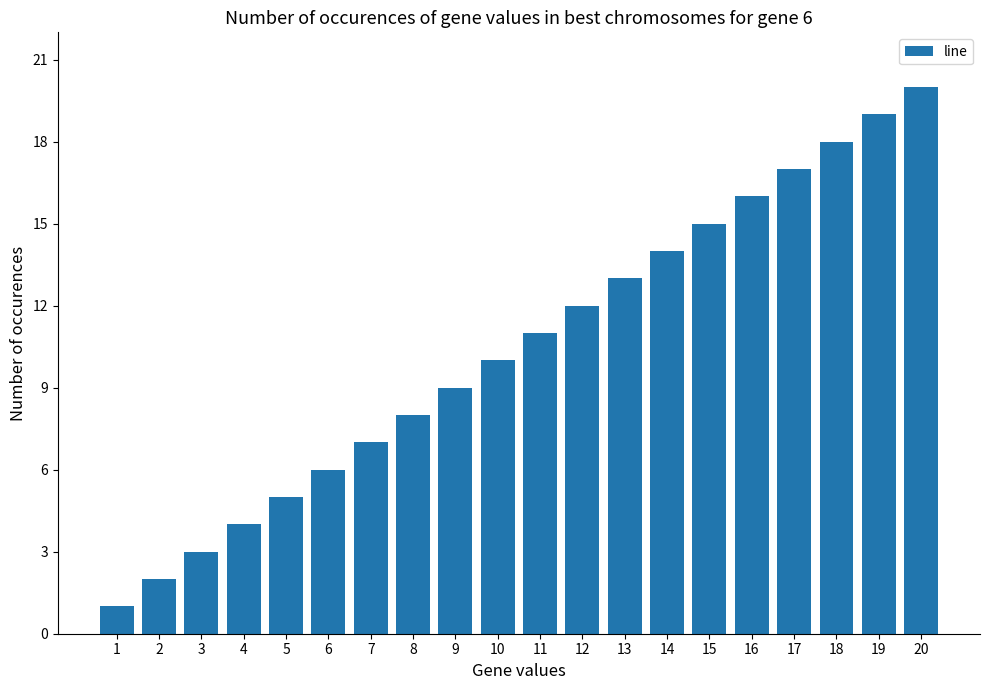

Are the bars horizontal?

No